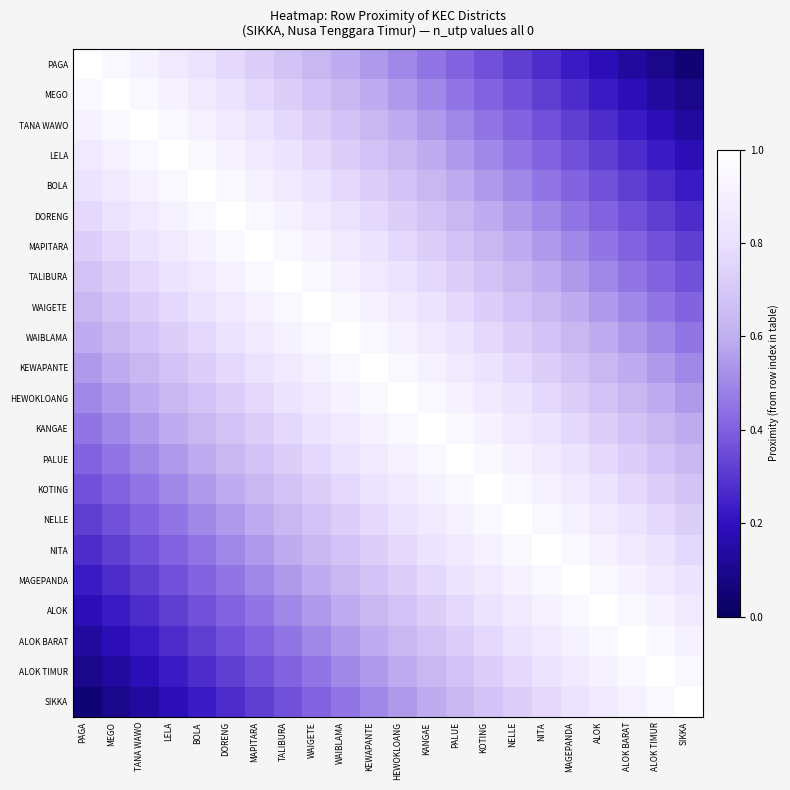

At ALOK BARAT, list the series in order from largest to smallest.

ALOK BARAT, ALOK, ALOK TIMUR, MAGEPANDA, SIKKA, NITA, NELLE, KOTING, PALUE, KANGAE, HEWOKLOANG, KEWAPANTE, WAIBLAMA, WAIGETE, TALIBURA, MAPITARA, DORENG, BOLA, LELA, TANA WAWO, MEGO, PAGA